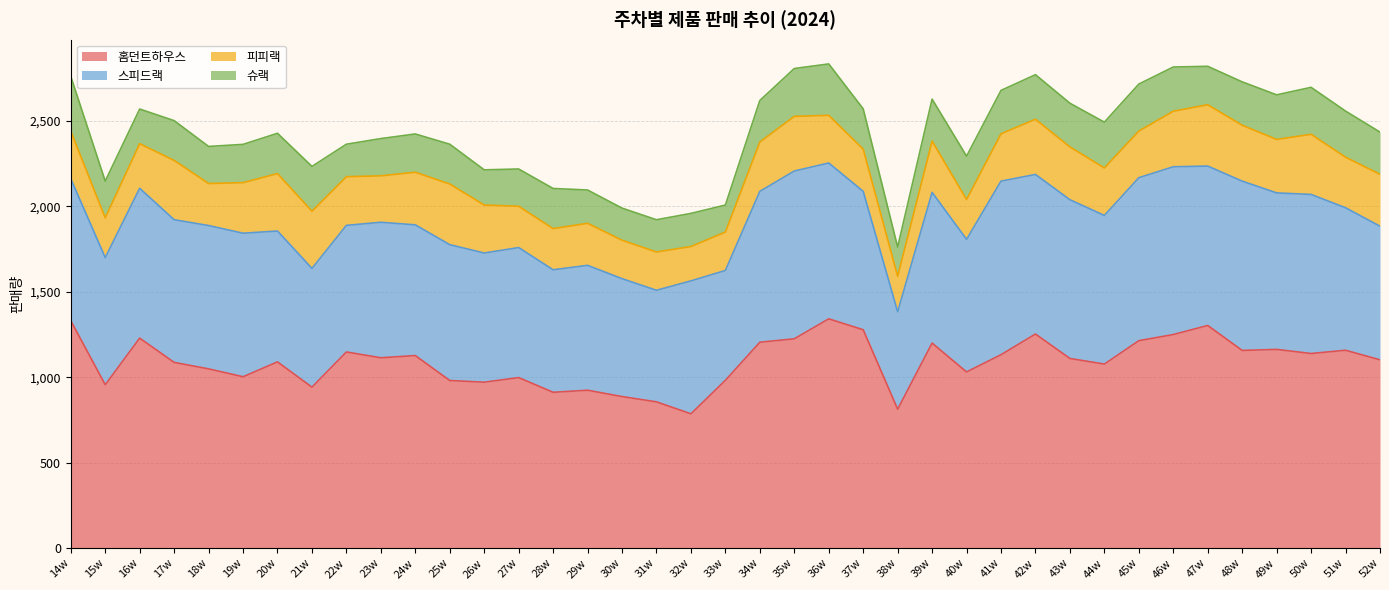

Which series changed the most between 15w and 23w?

홈던트하우스